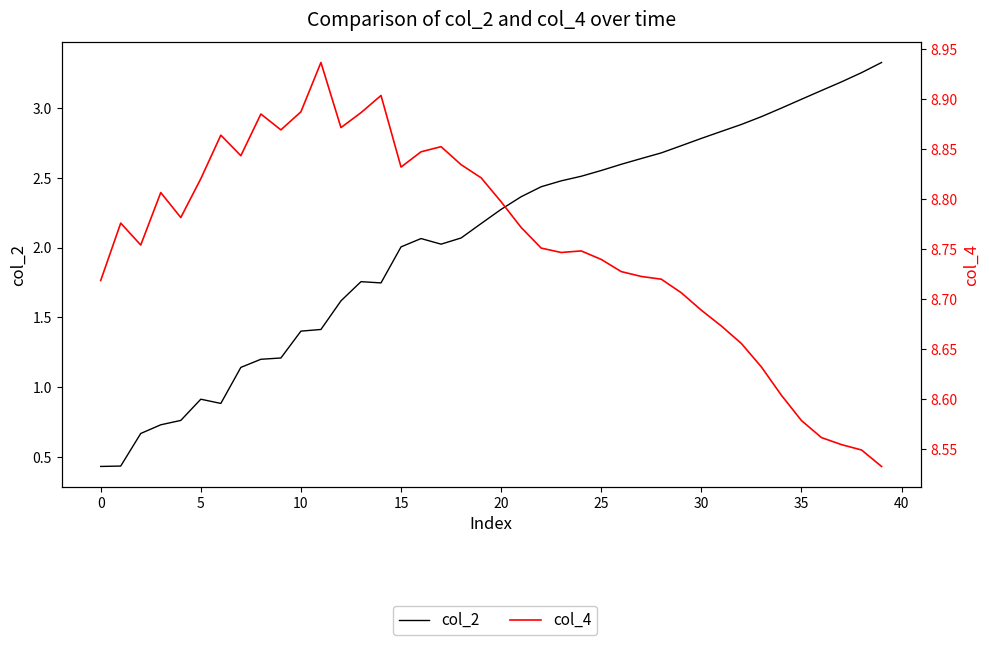

The value of col_4 at 29 is 8.7. True or false?

True